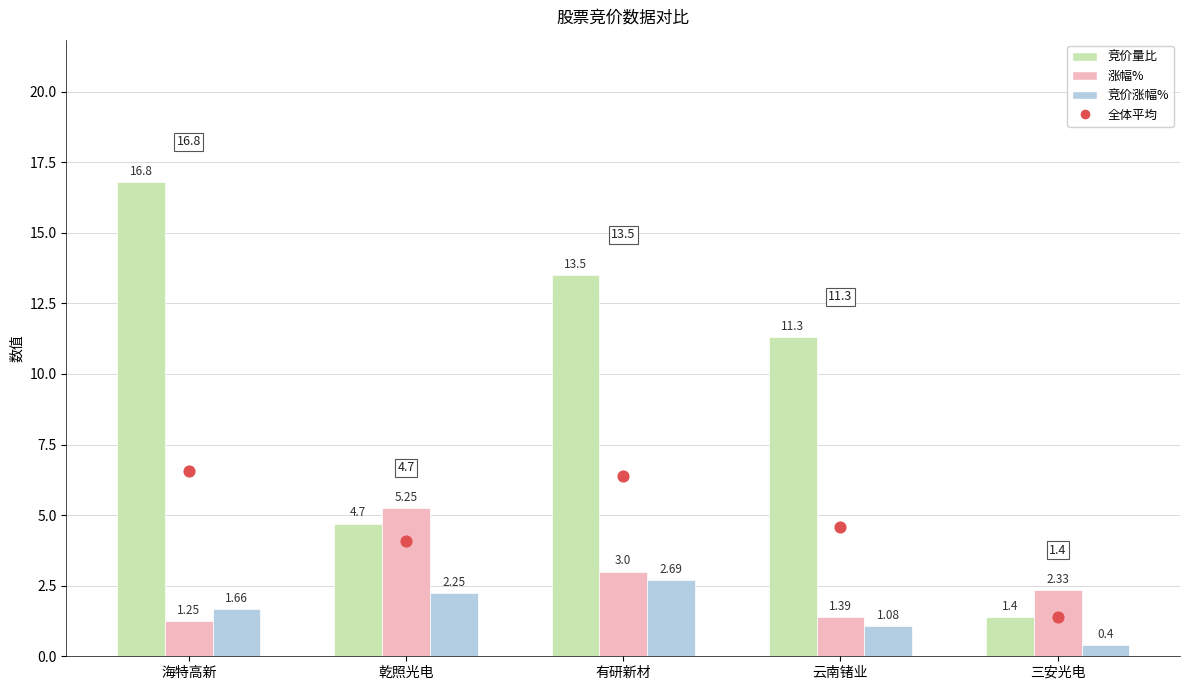

What are all the series names shown in the legend?

竞价量比, 涨幅%, 竞价涨幅%, 全体平均